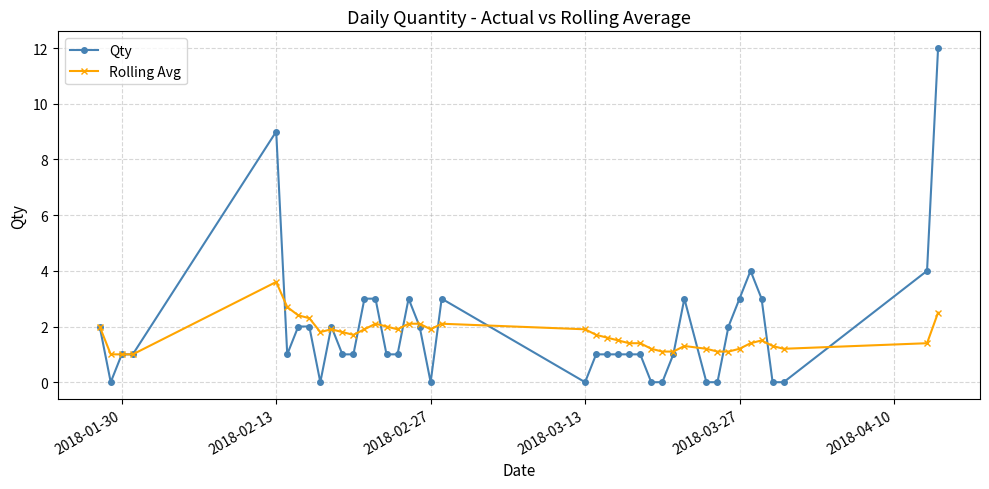

How many lines are shown in the chart?

2